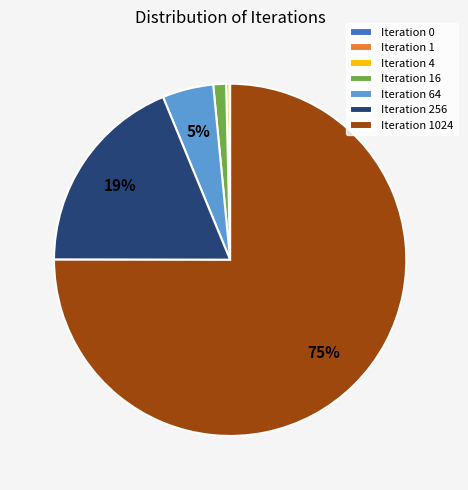

Is it true that Iteration 4 is 0% of the pie?

True